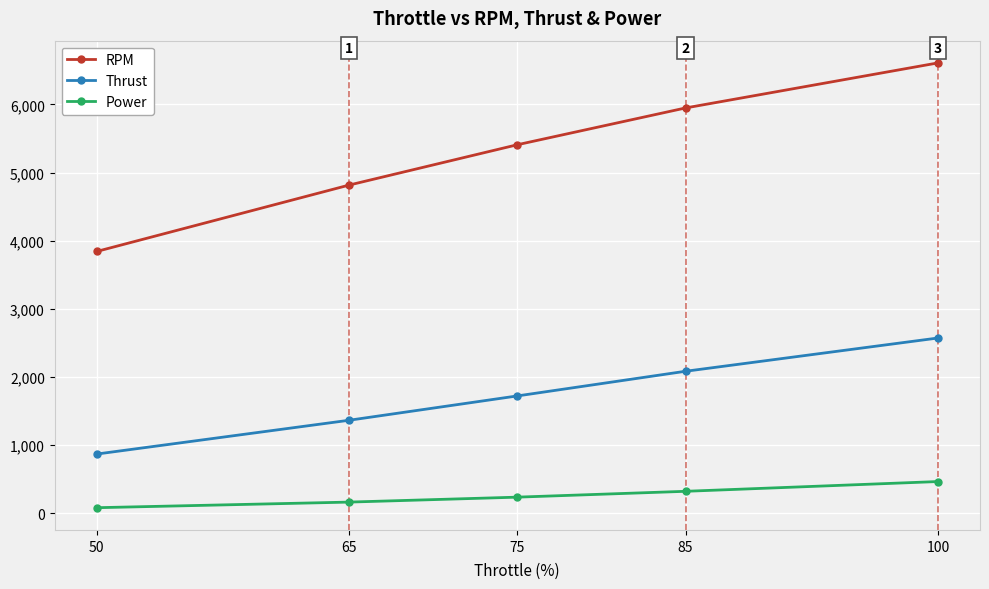

What is the minimum value for Thrust?

870.0